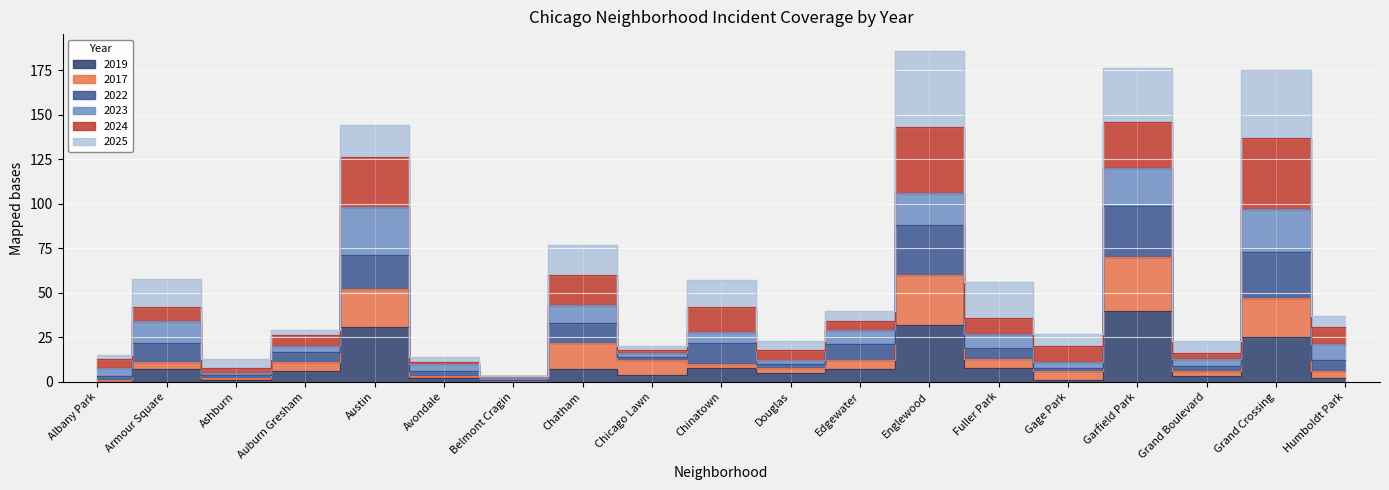

At which label does 2022 reach its minimum?

Belmont Cragin